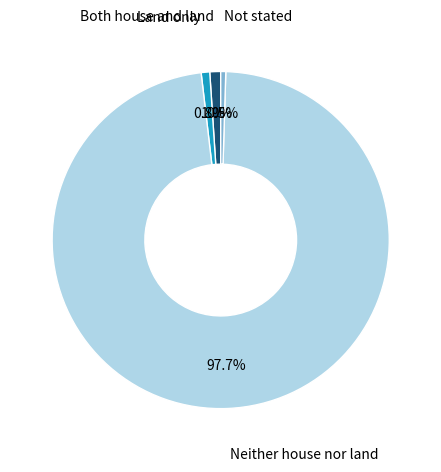

Is there a majority slice in this chart?

Yes